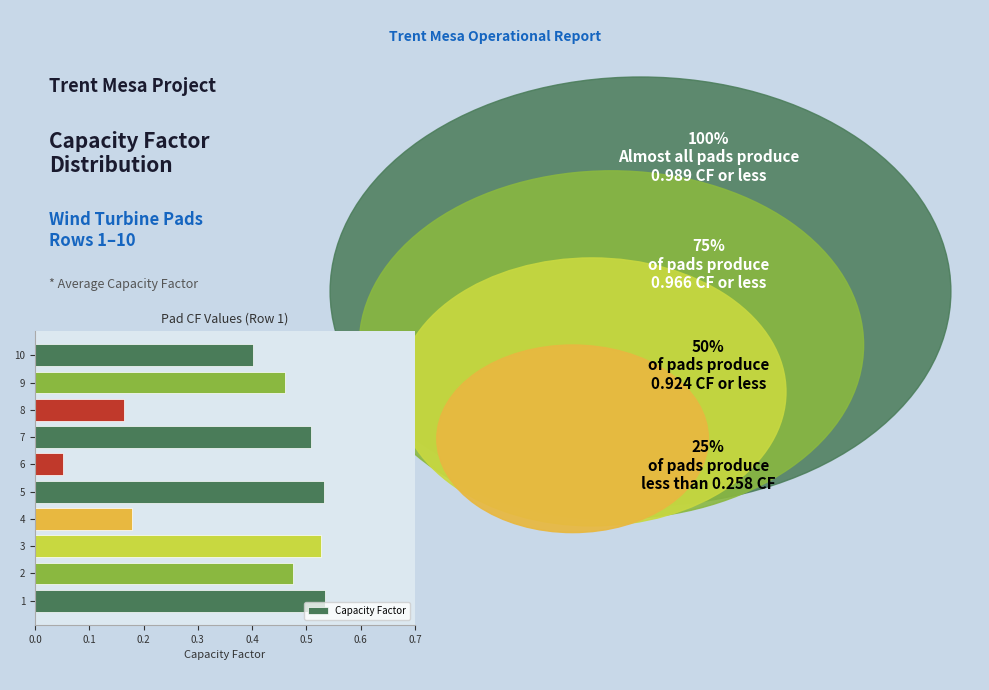

The chart shows a value of 0.1 at 10. True or false?

False